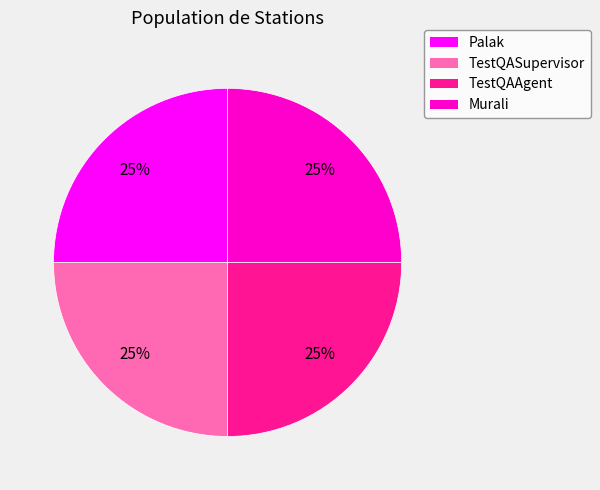

Is it true that TestQAAgent is 33% of the pie?

False